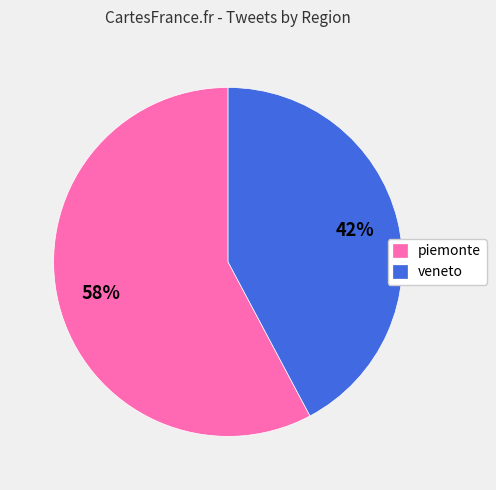

To the nearest percent, what is the average slice percentage?

50%